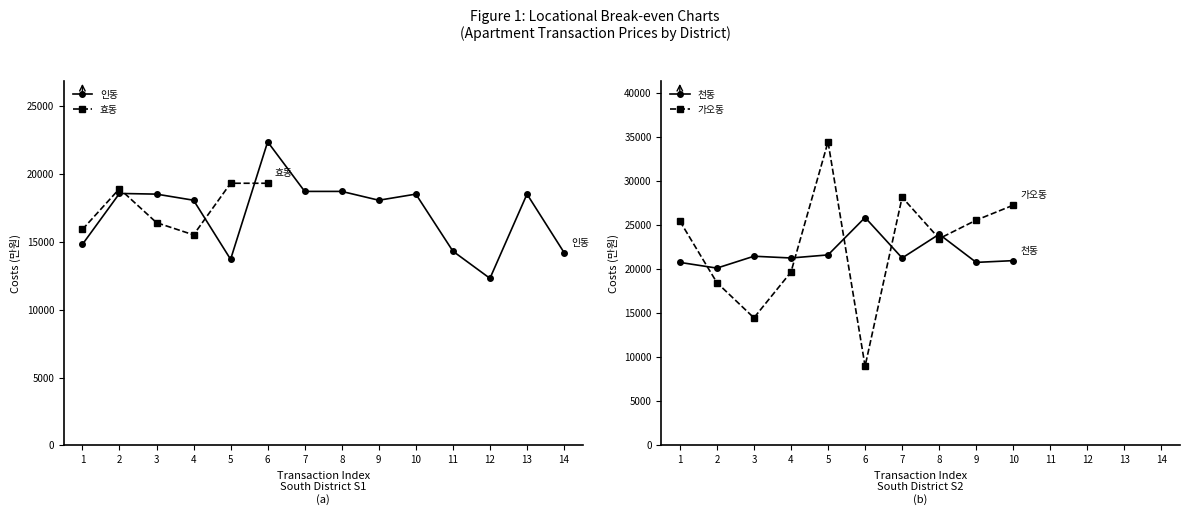

The 효동 series shows 11127 at 1. True or false?

False